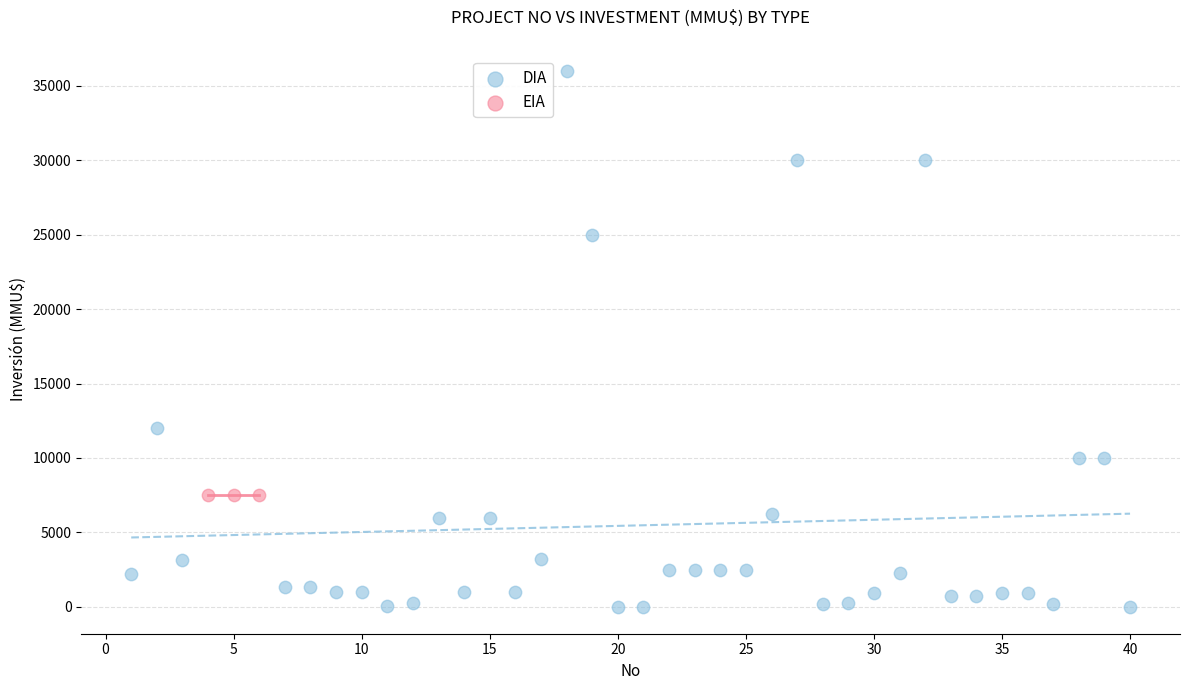

Which series contains the lowest Y value?

DIA